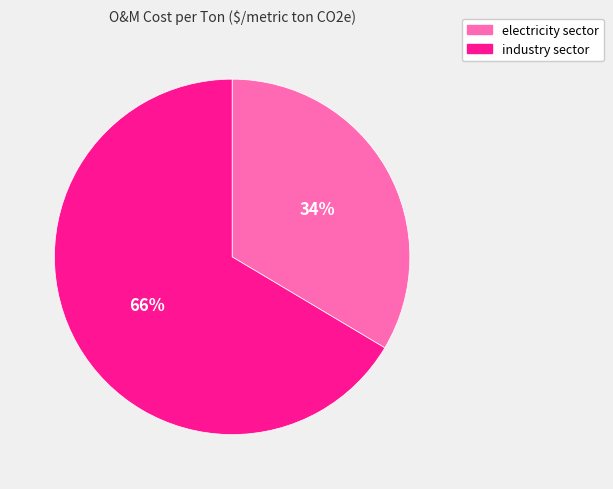

Is it true that electricity sector is 26% of the pie?

False